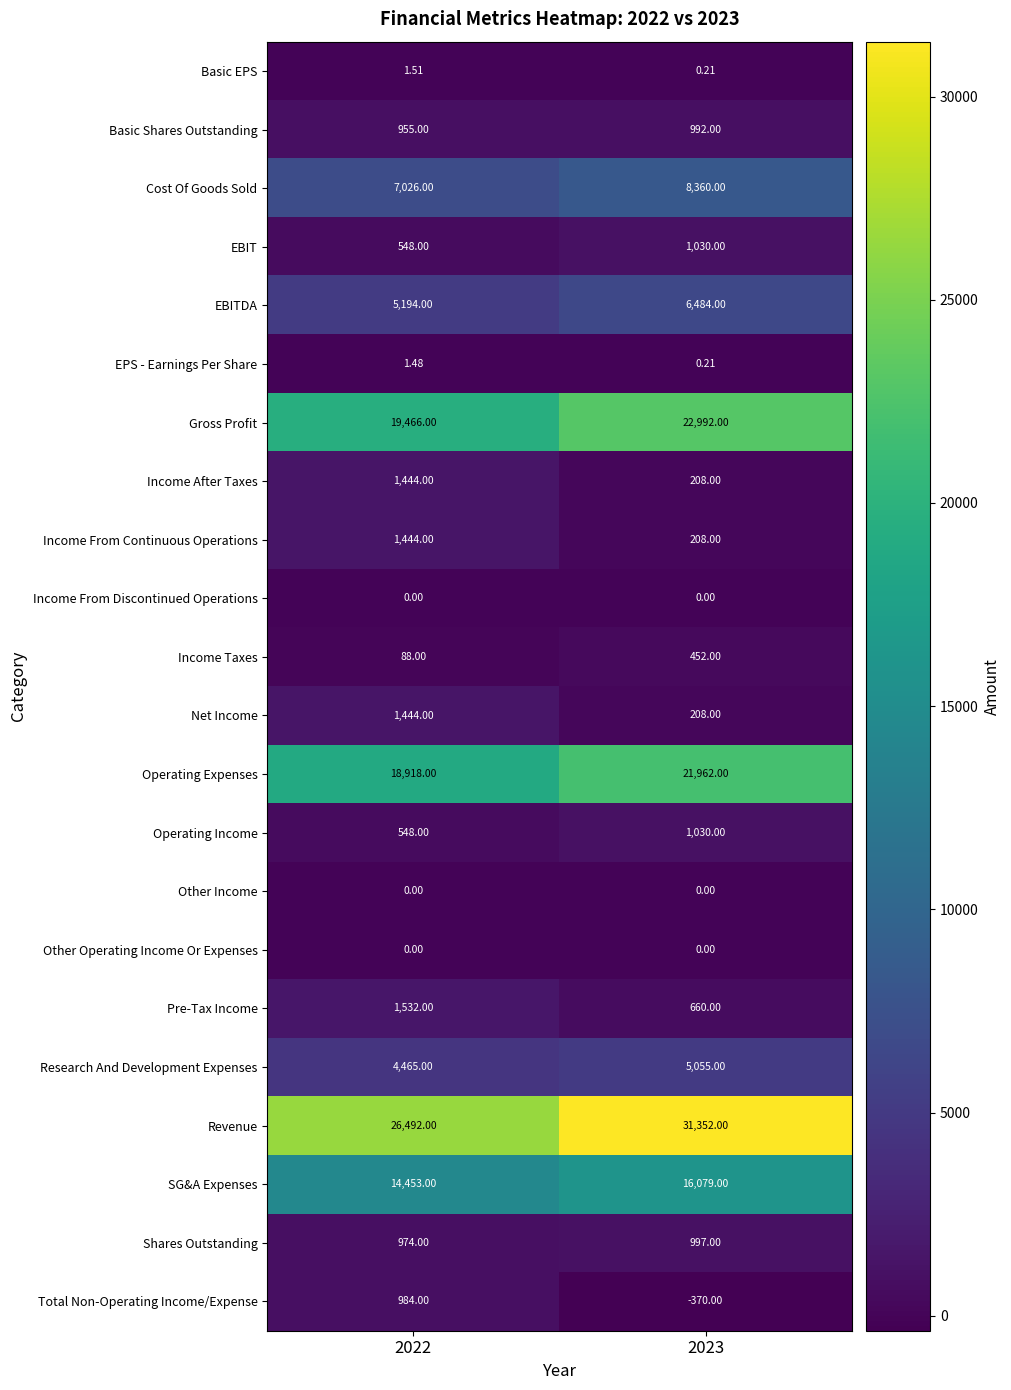

Is the value of Gross Profit at 2023 greater than the value of SG&A Expenses at 2023?

Yes